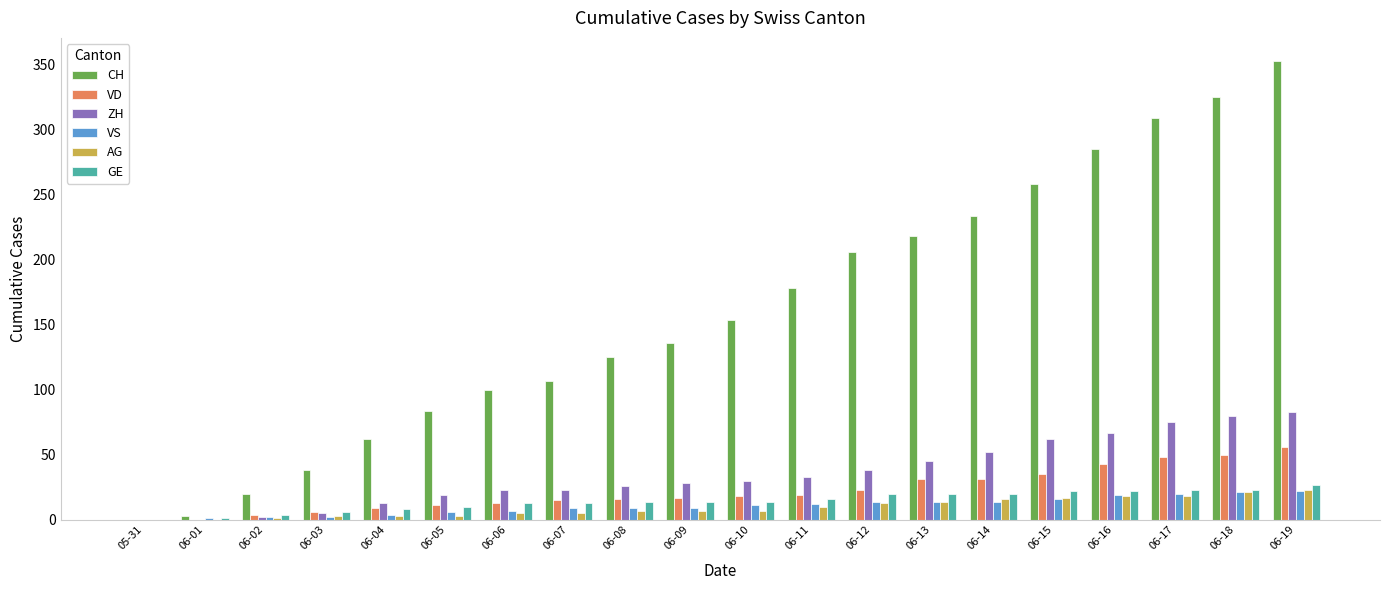

What is the maximum value shown in the chart?

353